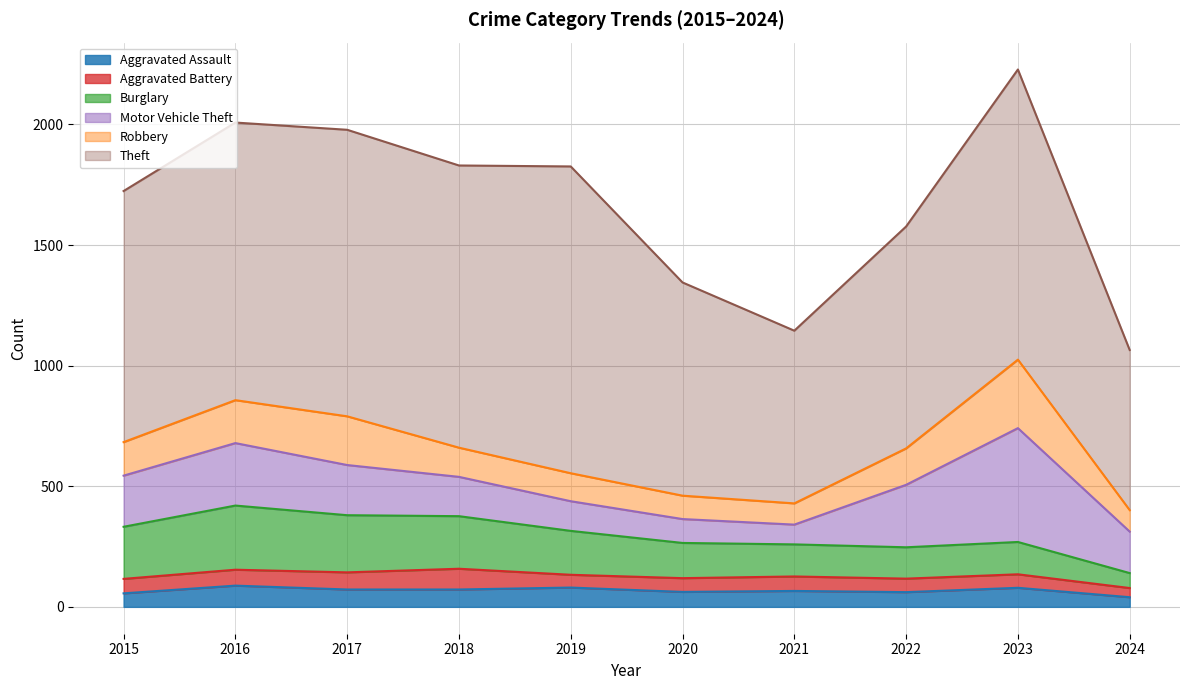

At which category is the sum across all series the highest?

2023